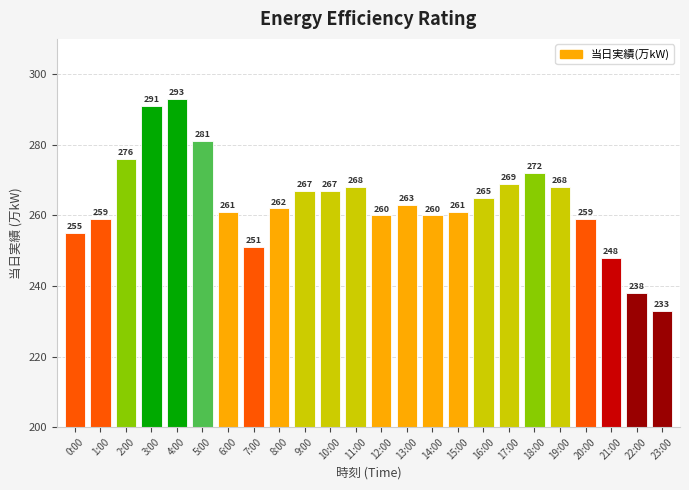

Reading right to left, list all the values displayed in this chart.

23:00=233	22:00=238	21:00=248	20:00=259	19:00=268	18:00=272	17:00=269	16:00=265	15:00=261	14:00=260	13:00=263	12:00=260	11:00=268	10:00=267	9:00=267	8:00=262	7:00=251	6:00=261	5:00=281	4:00=293	3:00=291	2:00=276	1:00=259	0:00=255